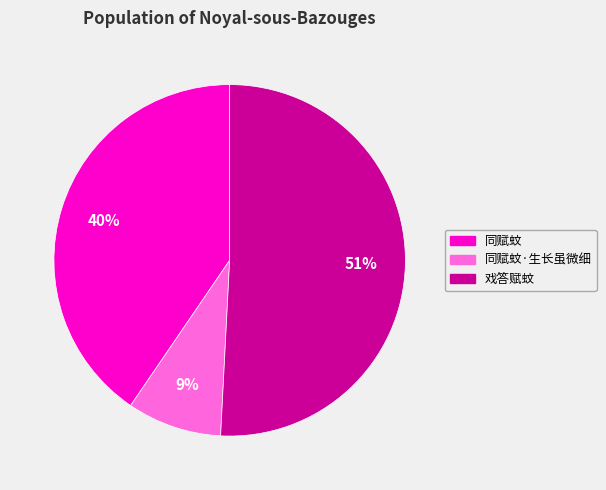

Is there any slice that represents more than half of the pie?

Yes